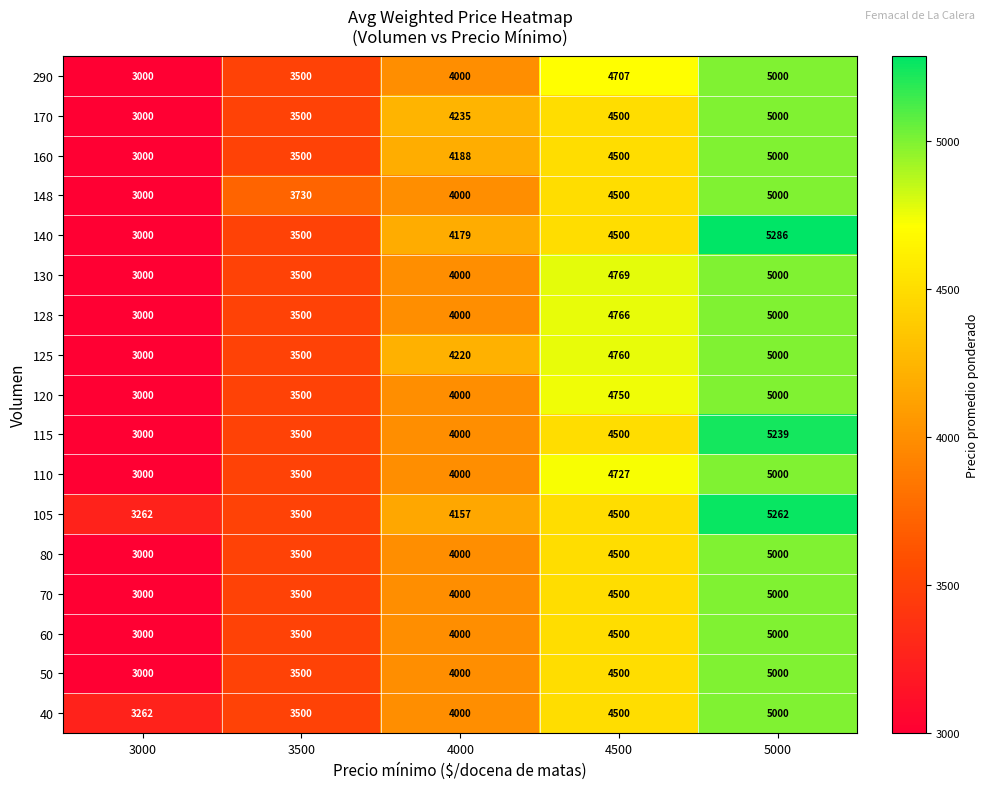

The value of 115 at 4500 is 4500. True or false?

True